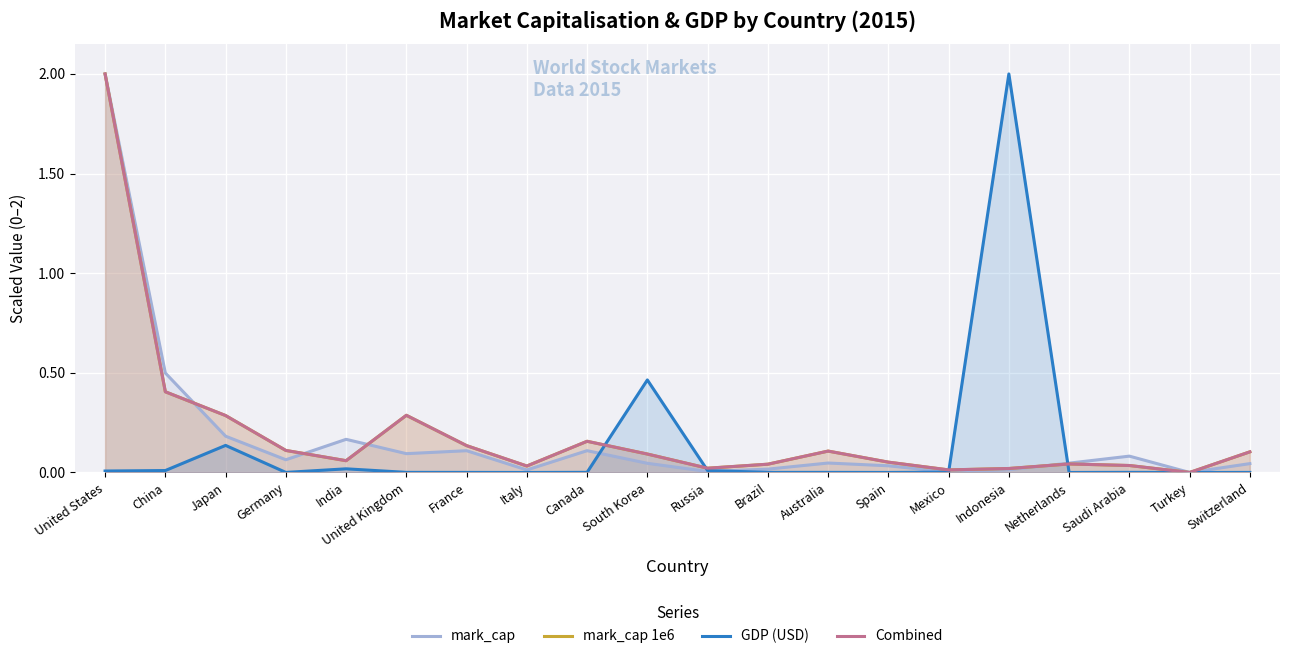

Is it true that Combined equals 0.7 at United States?

False